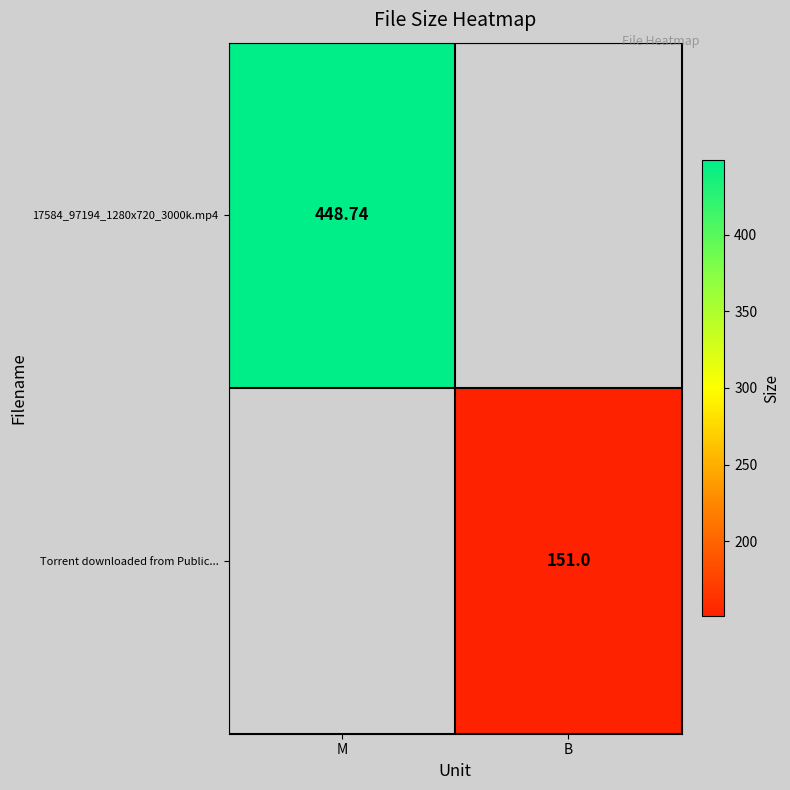

Is the value of Torrent downloaded from Public... at B greater than the value of 17584_97194_1280x720_3000k.mp4 at M?

No